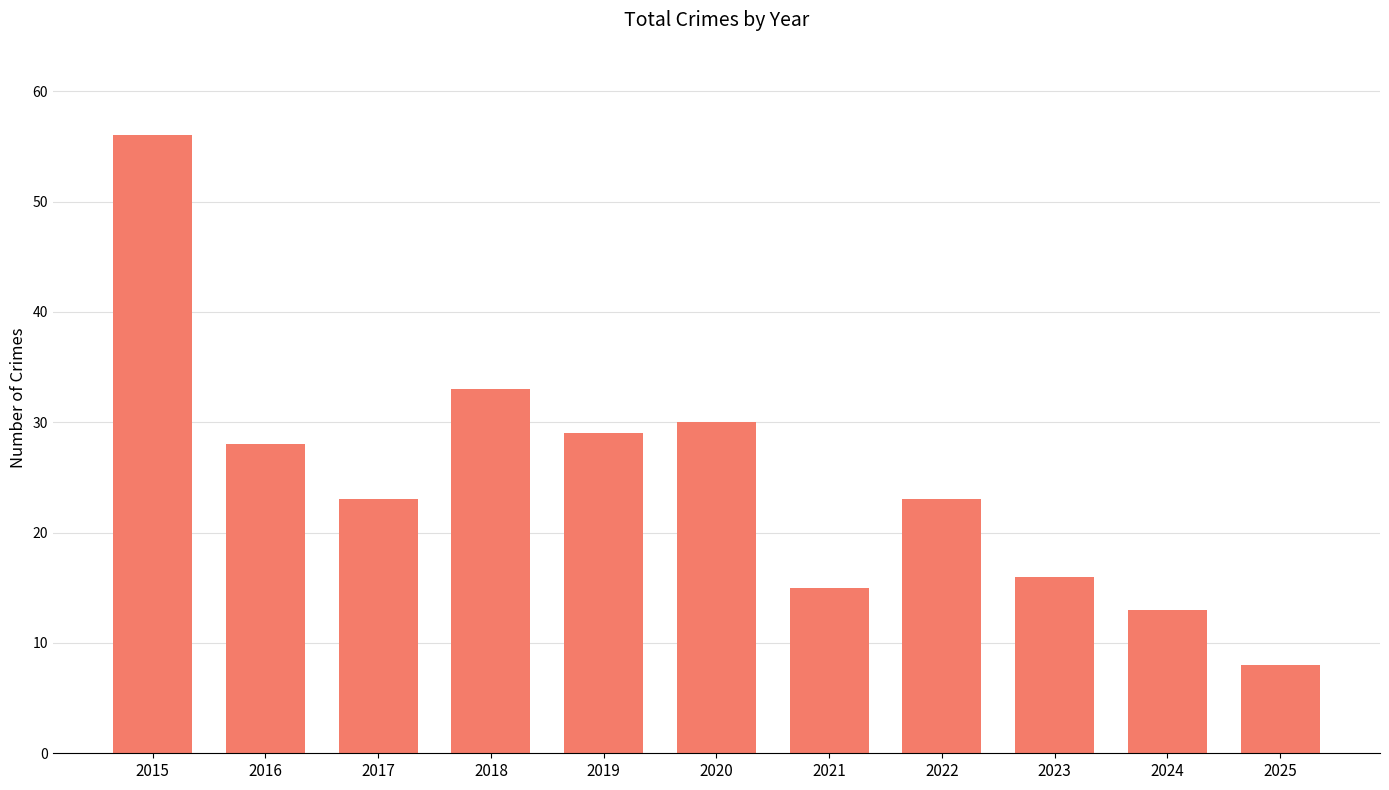

The value at 2024 is 18. True or false?

False